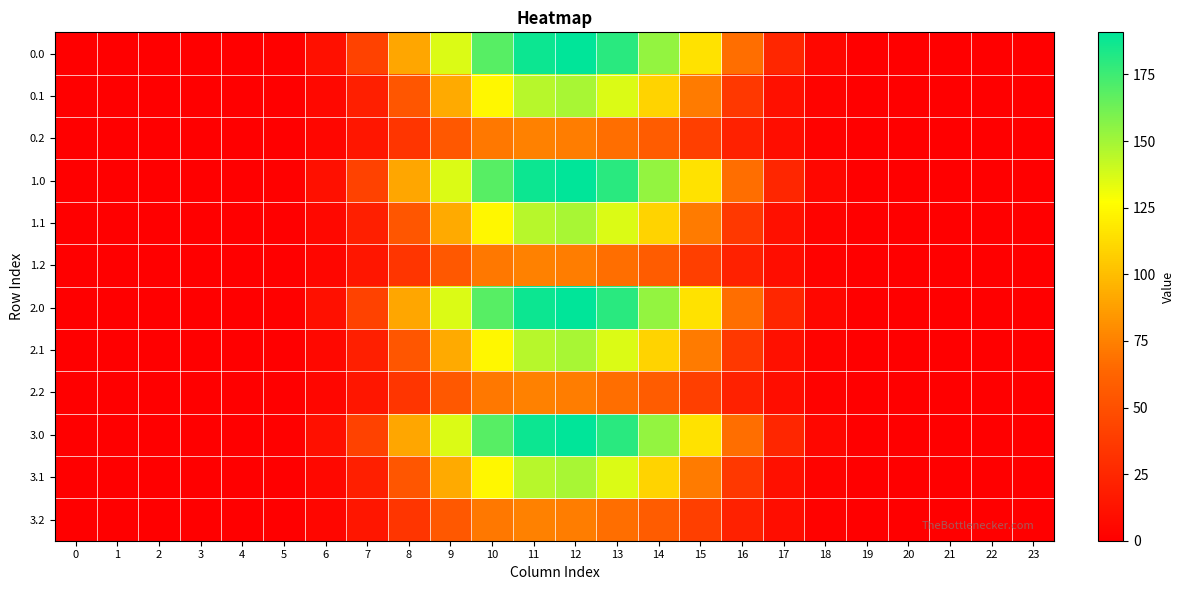

What is the total value across all series at 15?

914.7